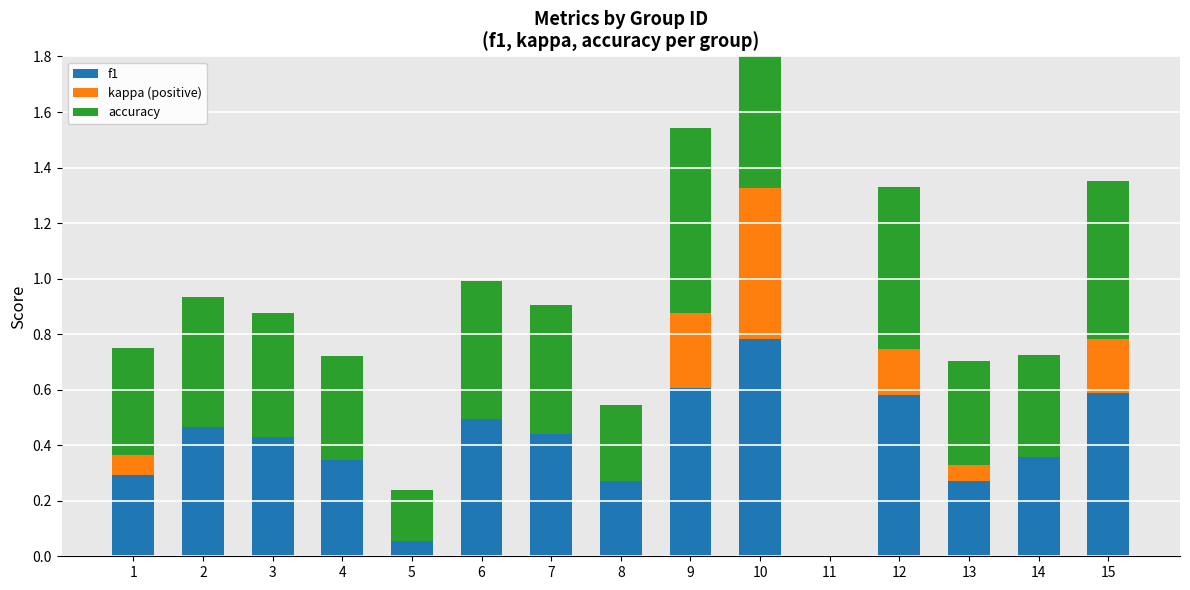

At 3, list the series in order from largest to smallest.

accuracy, f1, kappa (positive)